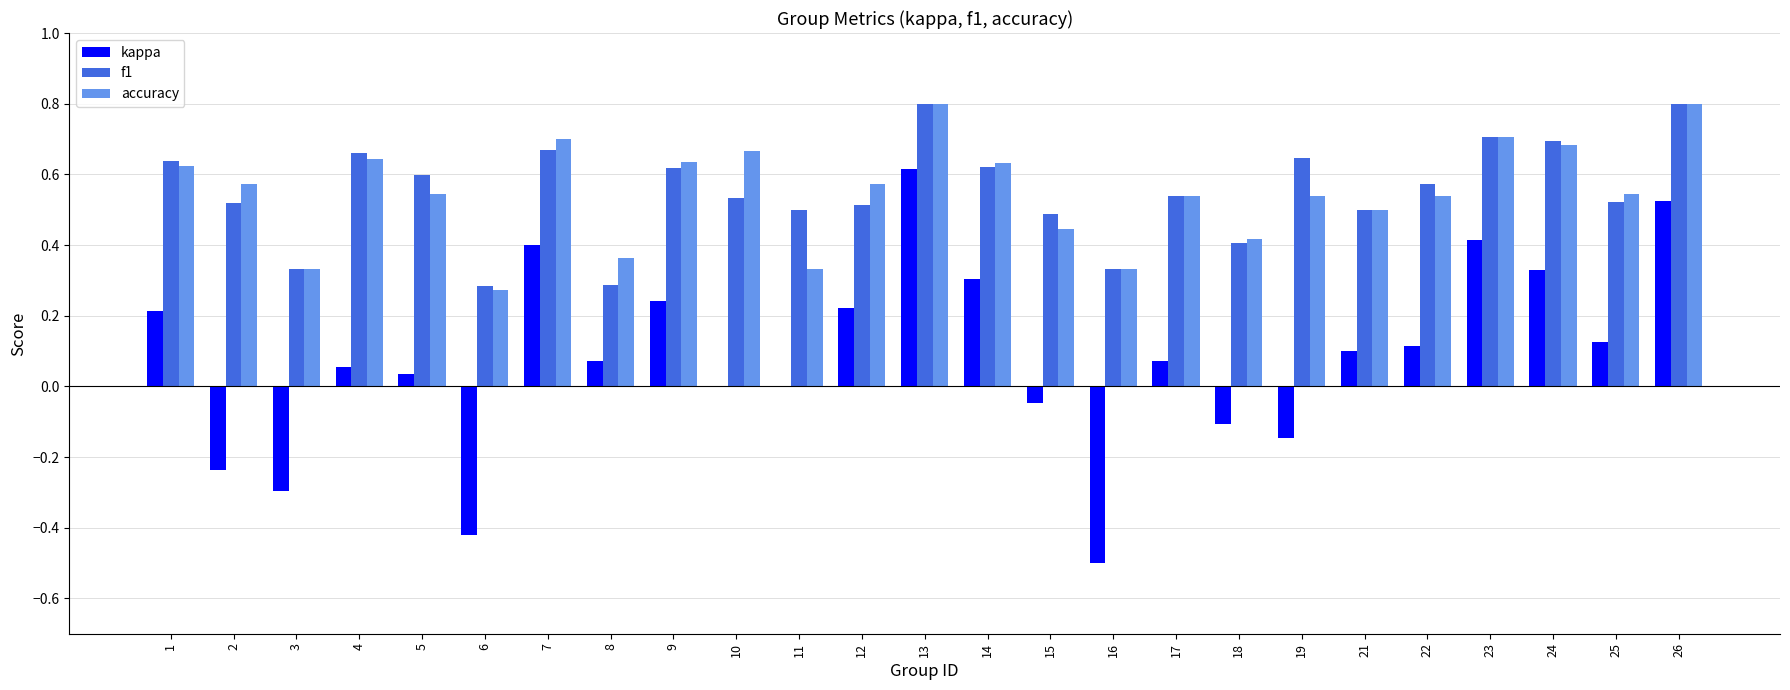

What is the sum of all accuracy values?

13.7